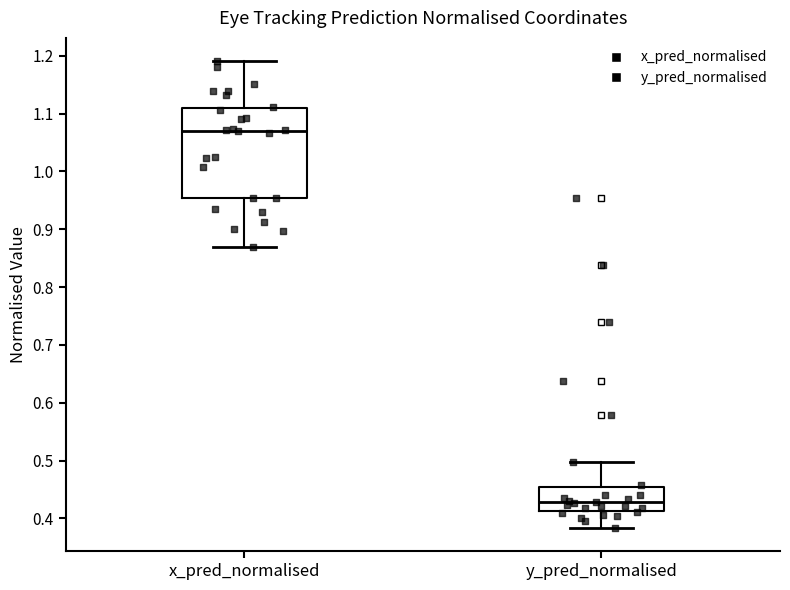

Where is the lower edge of the box for x_pred_normalised on the y-axis? The values are not printed on the chart, so give them approximately, as read against the axis.

0.95